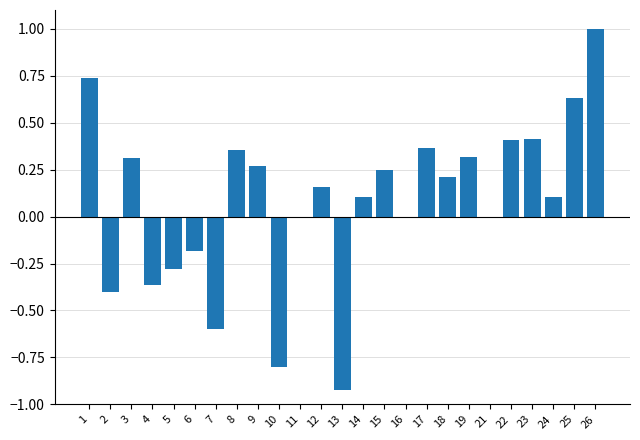

Which label corresponds to the largest value in the chart?

26